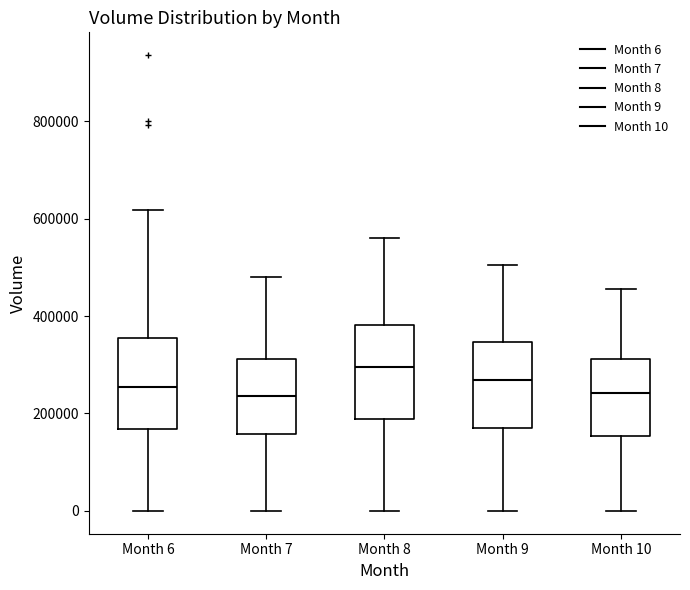

Reading left to right, read every box against the y-axis: the position of its median line, the range the box covers, and the ends of its whiskers. The values are not printed on the chart, so give them approximately, as read against the axis.

Month 6: median 260000, box 160000 to 360000, whiskers 0 to 620000
Month 7: median 240000, box 160000 to 320000, whiskers 0 to 480000
Month 8: median 300000, box 180000 to 380000, whiskers 0 to 560000
Month 9: median 260000, box 180000 to 340000, whiskers 0 to 500000
Month 10: median 240000, box 160000 to 320000, whiskers 0 to 460000